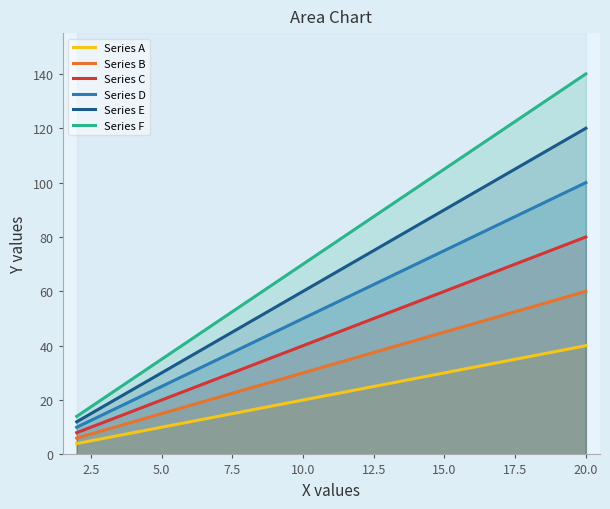

True or false: Series E and Series F cross at least once.

False